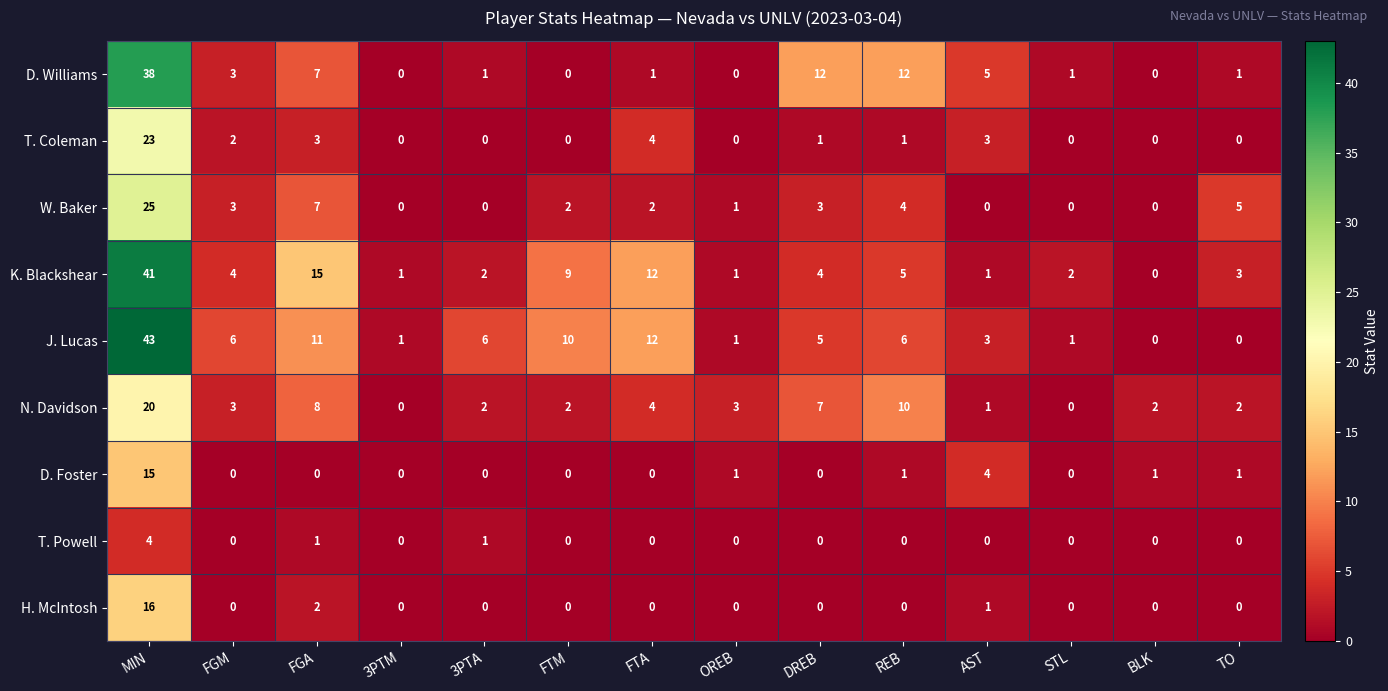

Rank the series by their maximum value, from highest to lowest.

J. Lucas, K. Blackshear, D. Williams, W. Baker, T. Coleman, N. Davidson, H. McIntosh, D. Foster, T. Powell